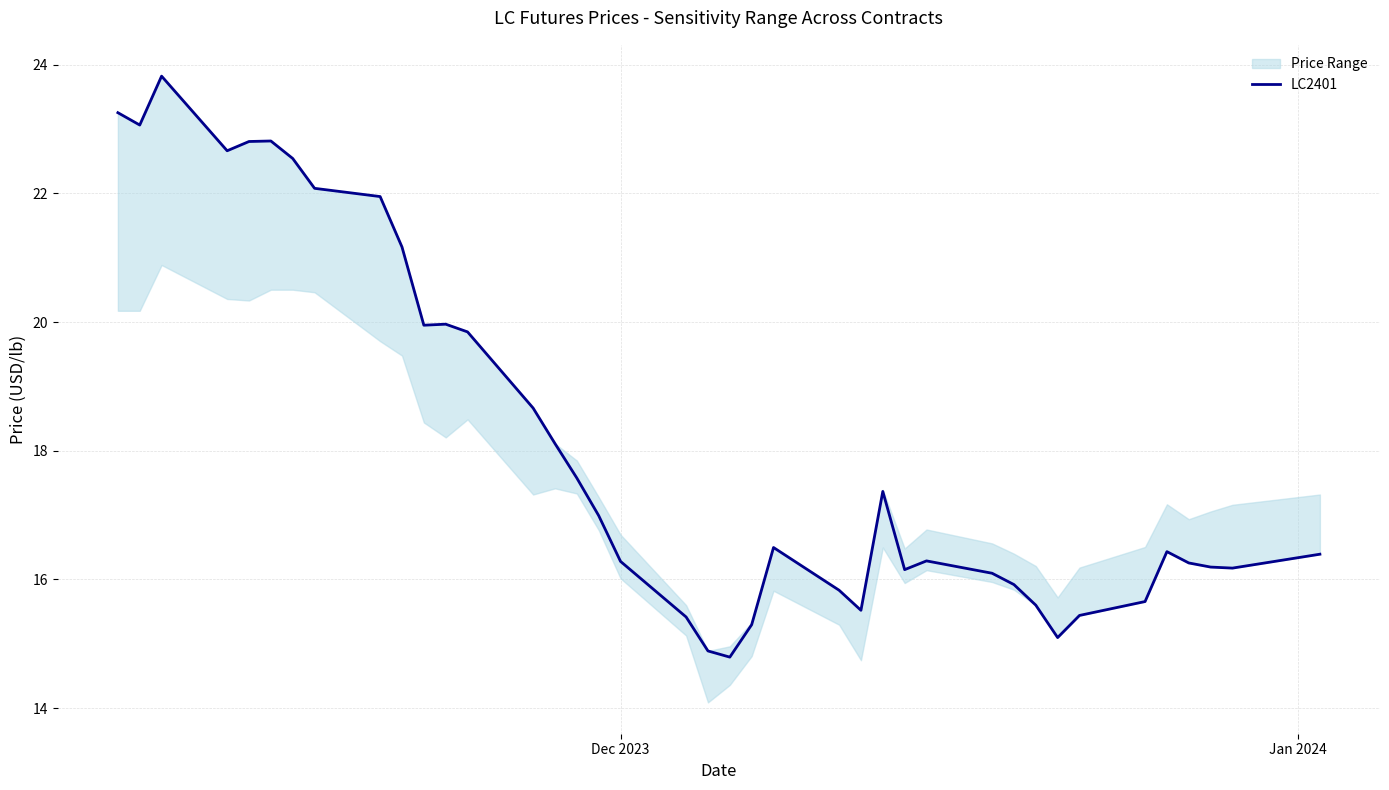

What is the maximum value for LC2401?

23.8